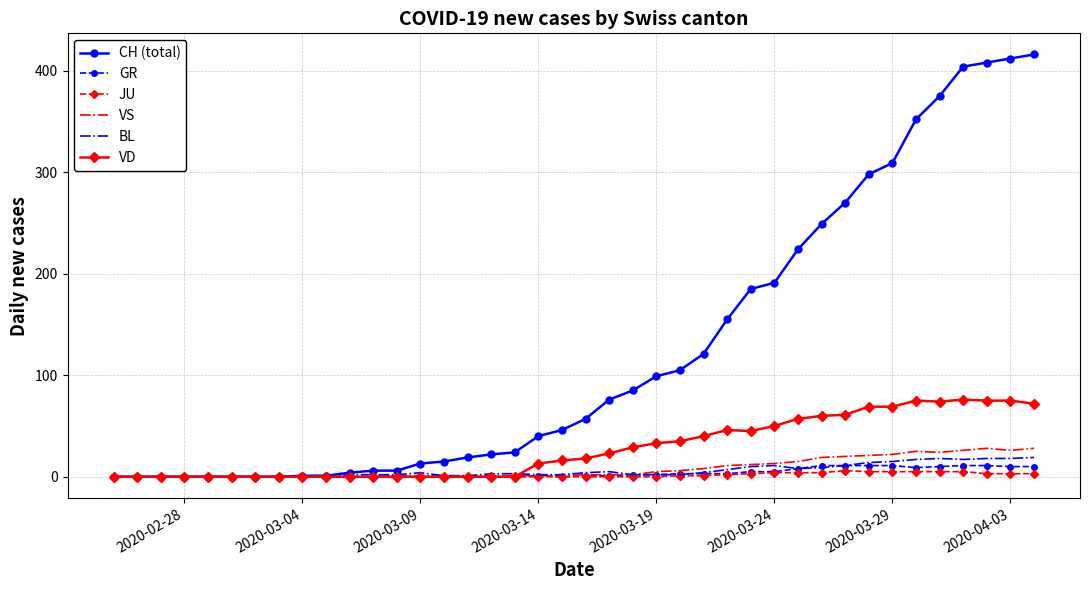

What are all the series names shown in the legend?

CH (total), GR, JU, VS, BL, VD